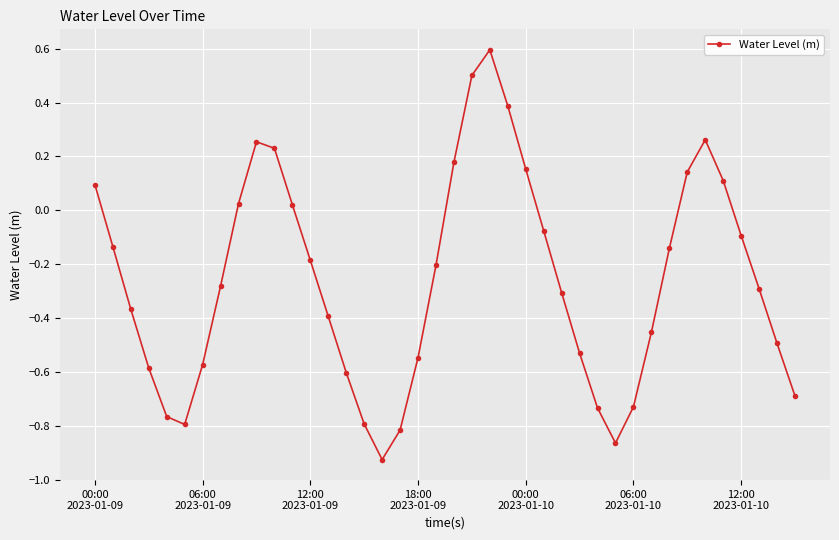

What is the value of the 20th point from the left?

-0.2